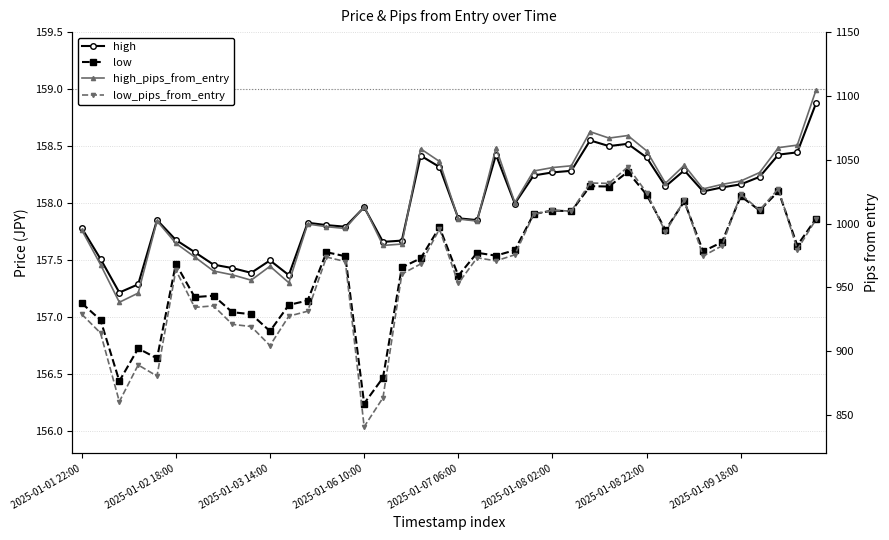

At how many categories does at least one series exceed 805?

40